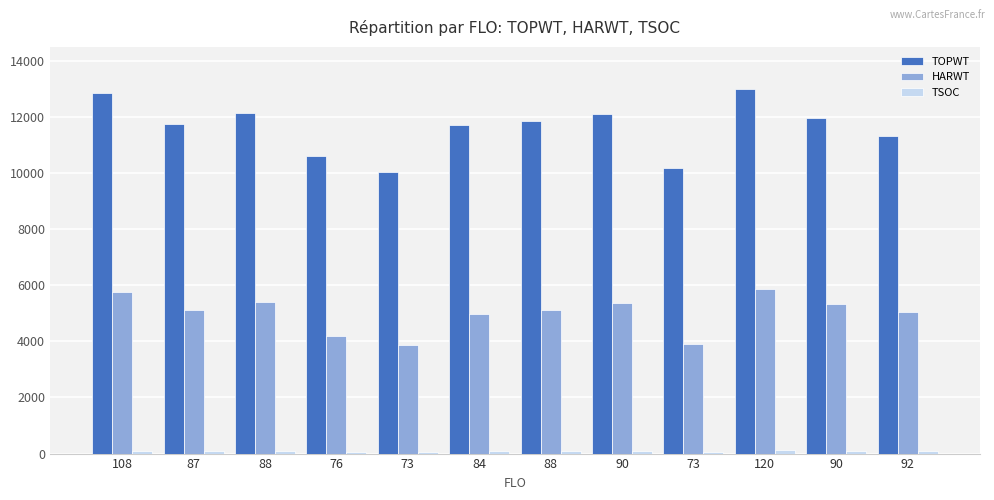

Is the value of TSOC at 73 greater than the value of HARWT at 73?

No